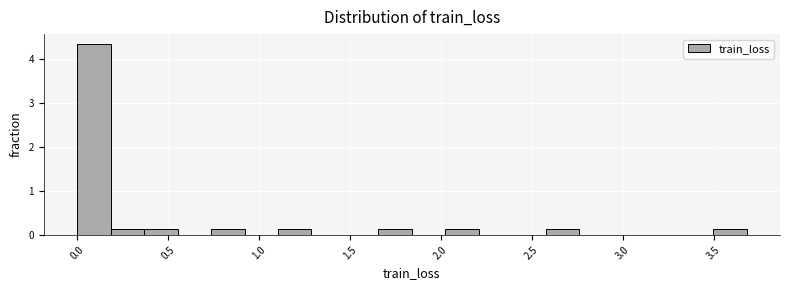

Around what value on the x-axis is the tallest bar? Give the approximate position of its centre, as read against the axis.

0.10